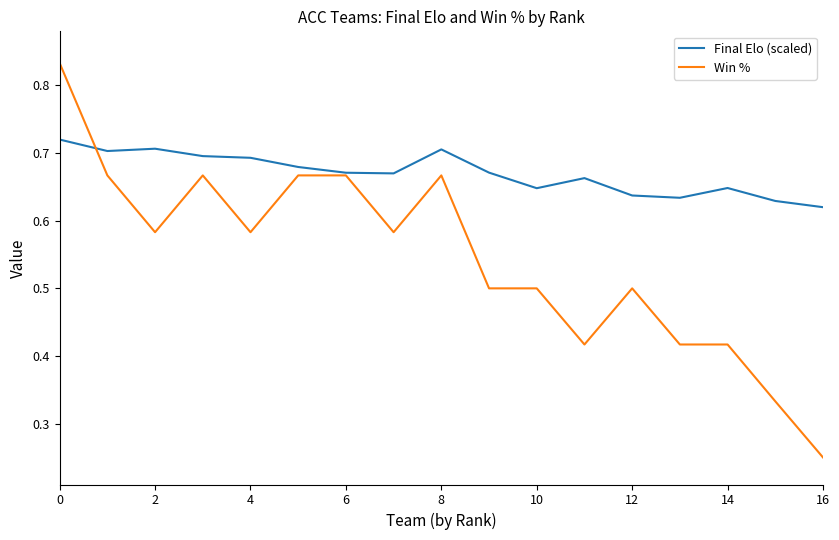

List the series in order of their overall mean, lowest first.

Win %, Final Elo (scaled)